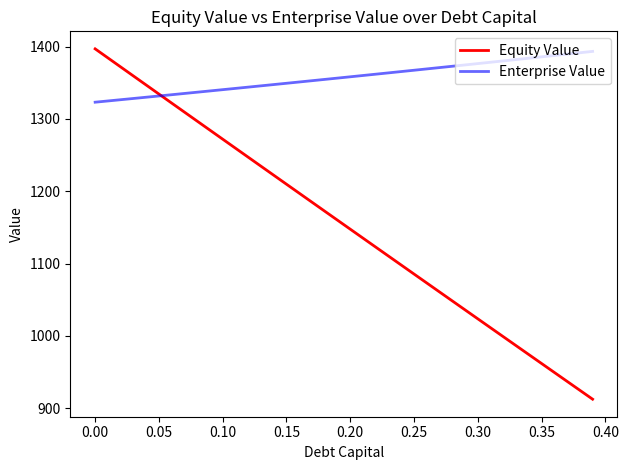

What is the minimum value shown in the chart?

912.3